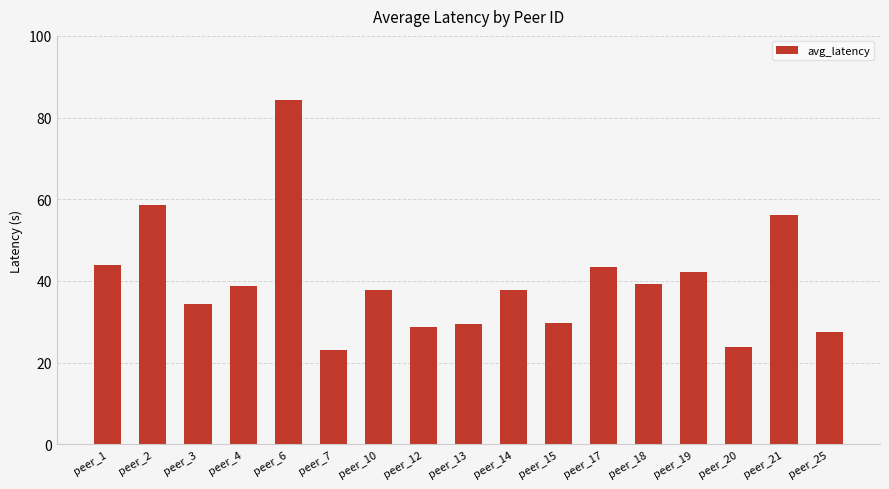

How many data points are less than 37?

7